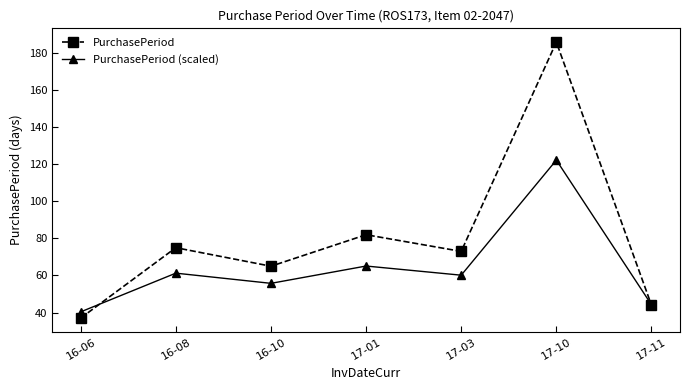

What is the lowest value of the PurchasePeriod (scaled) series?

40.4